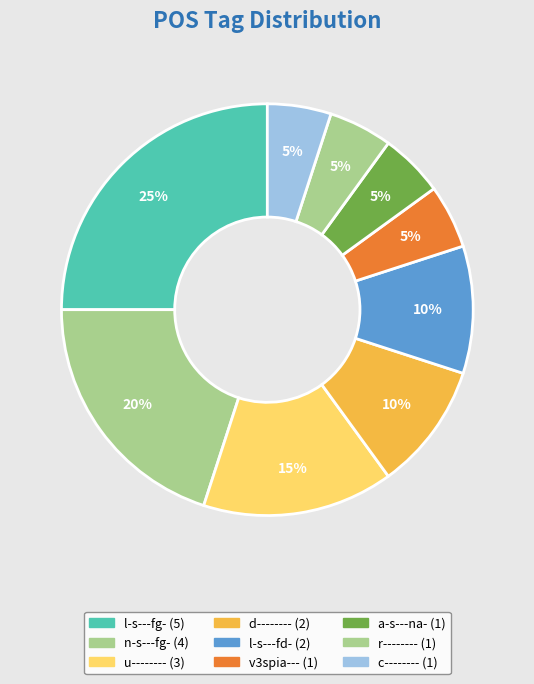

How many slices are in this pie chart?

9